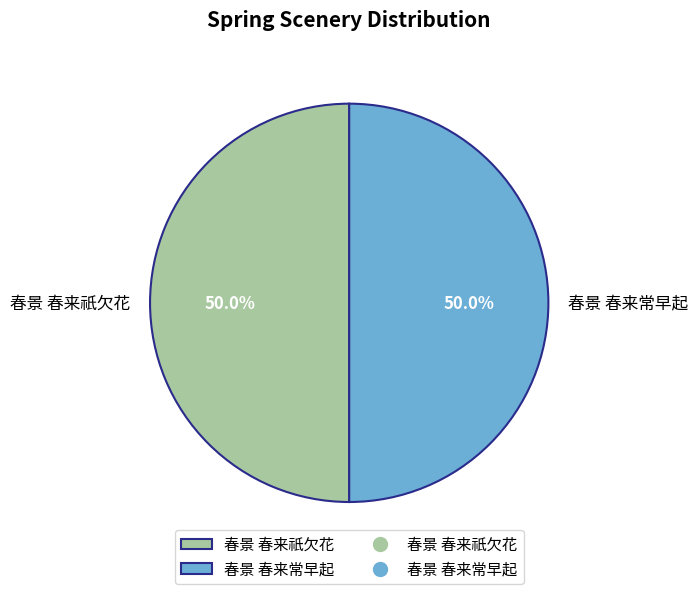

To the nearest percent, what portion does 春景 春来祇欠花 represent?

50%